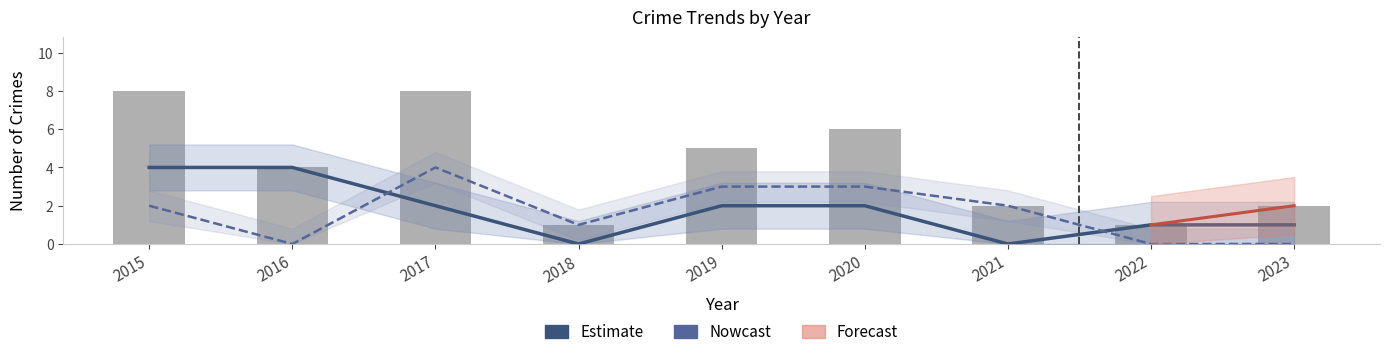

How many values in the Total series are below 4?

4